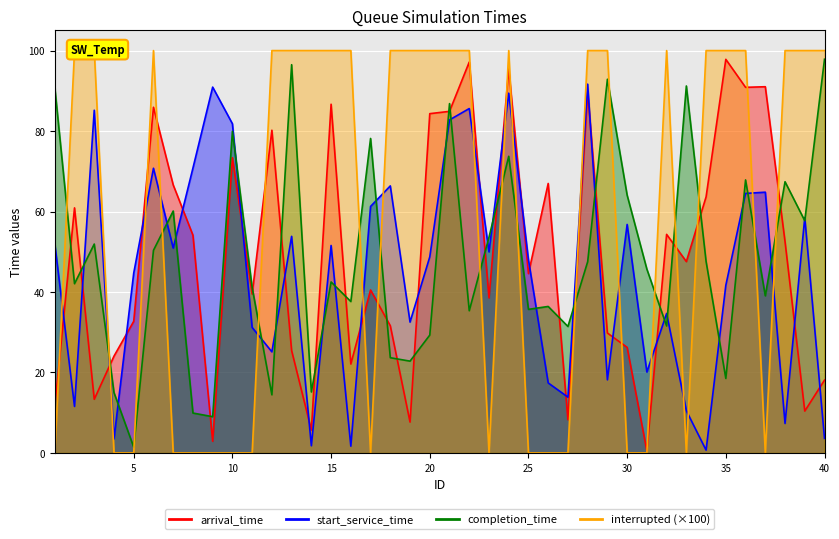

The value of arrival_time at 14 is 7.5. True or false?

False